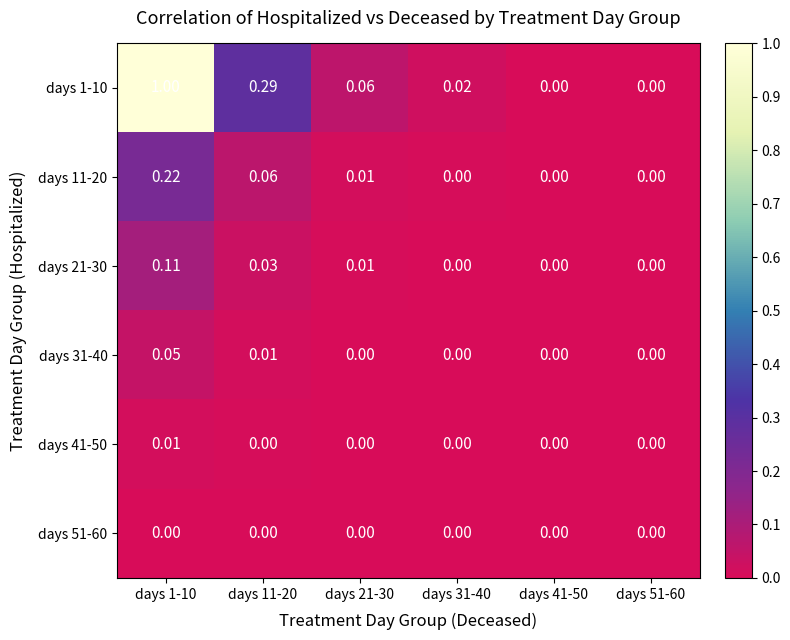

Reading left to right, what are all the values shown in this chart?

days 1-10: days 1-10=1.0	days 11-20=0.3	days 21-30=0.1	days 31-40=0.0	days 41-50=0.0	days 51-60=0.0
days 11-20: days 1-10=0.2	days 11-20=0.1	days 21-30=0.0	days 31-40=0.0	days 41-50=0.0	days 51-60=0.0
days 21-30: days 1-10=0.1	days 11-20=0.0	days 21-30=0.0	days 31-40=0.0	days 41-50=0.0	days 51-60=0.0
days 31-40: days 1-10=0.1	days 11-20=0.0	days 21-30=0.0	days 31-40=0.0	days 41-50=0.0	days 51-60=0.0
days 41-50: days 1-10=0.0	days 11-20=0.0	days 21-30=0.0	days 31-40=0.0	days 41-50=0.0	days 51-60=0.0
days 51-60: days 1-10=0.0	days 11-20=0.0	days 21-30=0.0	days 31-40=0.0	days 41-50=0.0	days 51-60=0.0